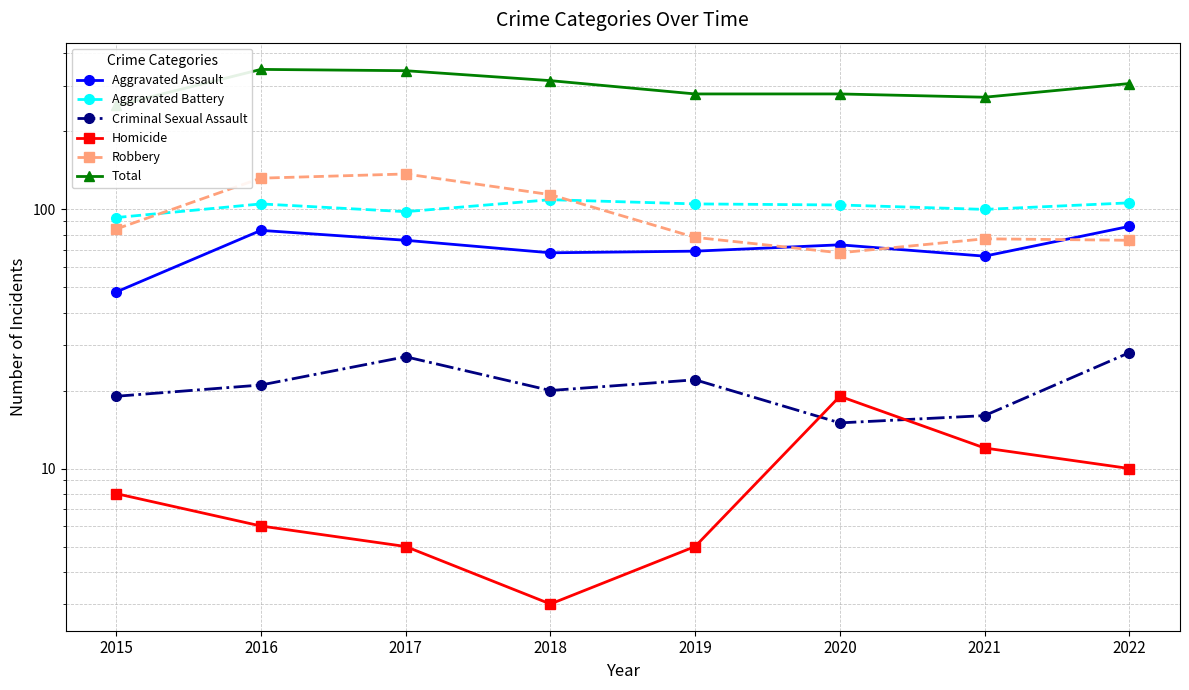

Between 2015 and 2020, which series saw the biggest shift?

Total